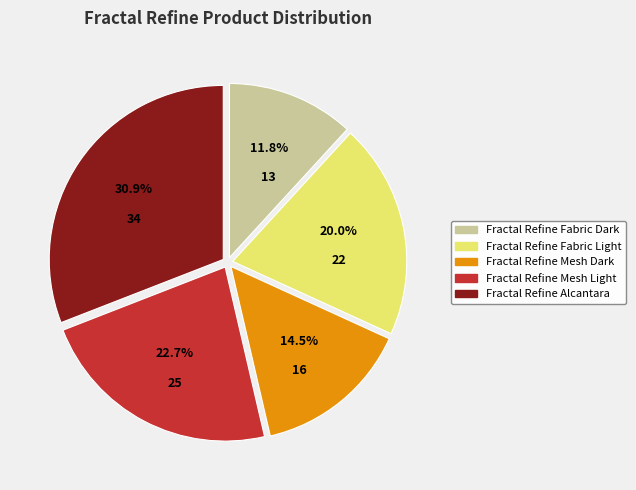

Rank the categories by value from lowest to highest.

Fractal Refine Fabric Dark, Fractal Refine Mesh Dark, Fractal Refine Fabric Light, Fractal Refine Mesh Light, Fractal Refine Alcantara